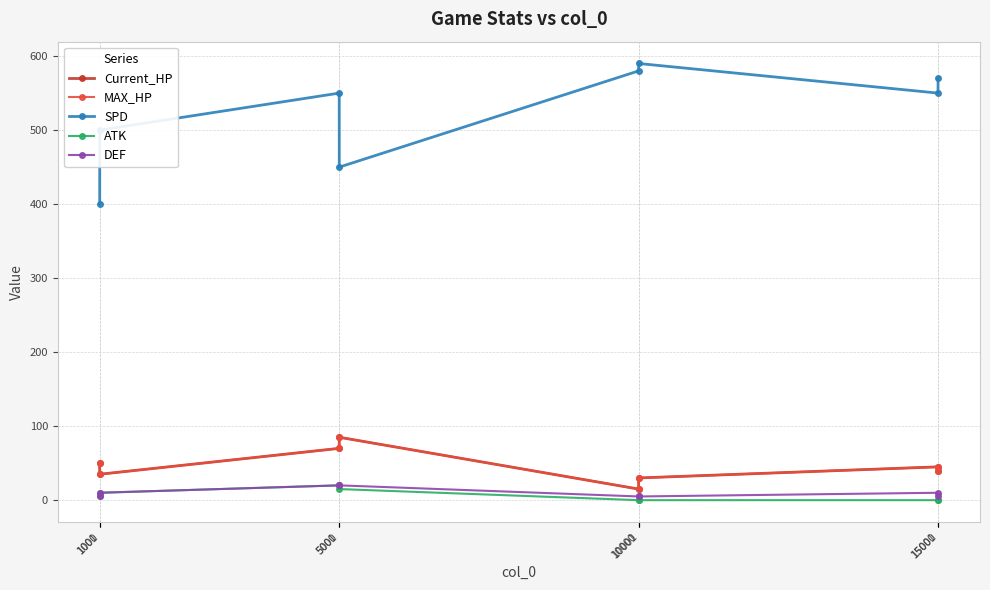

Which series has the largest total across all categories?

SPD